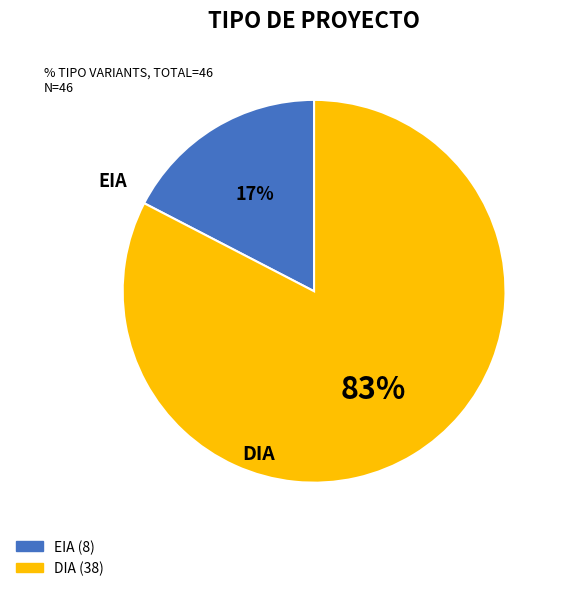

To the nearest percent, what portion does EIA represent?

17%